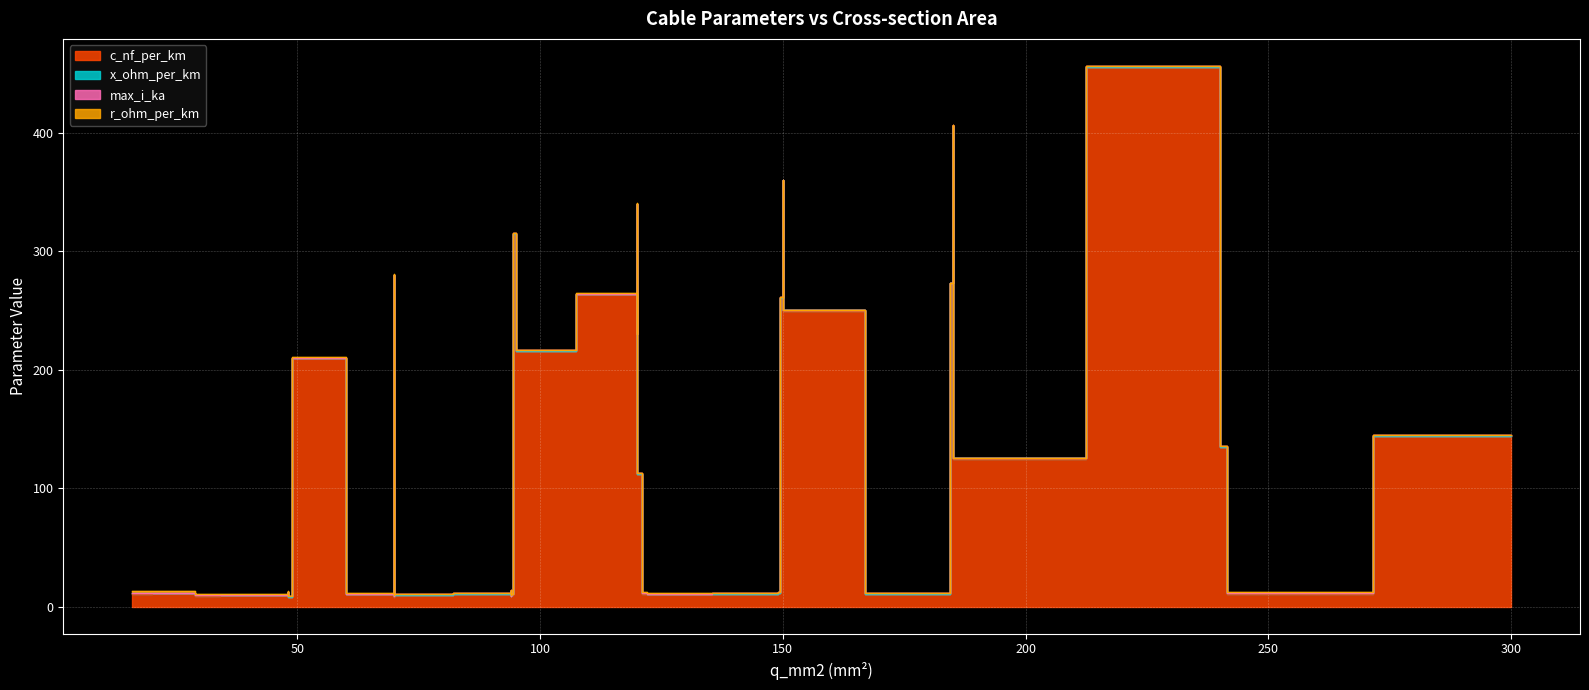

What is the difference between the highest and lowest values at 3?

215.9